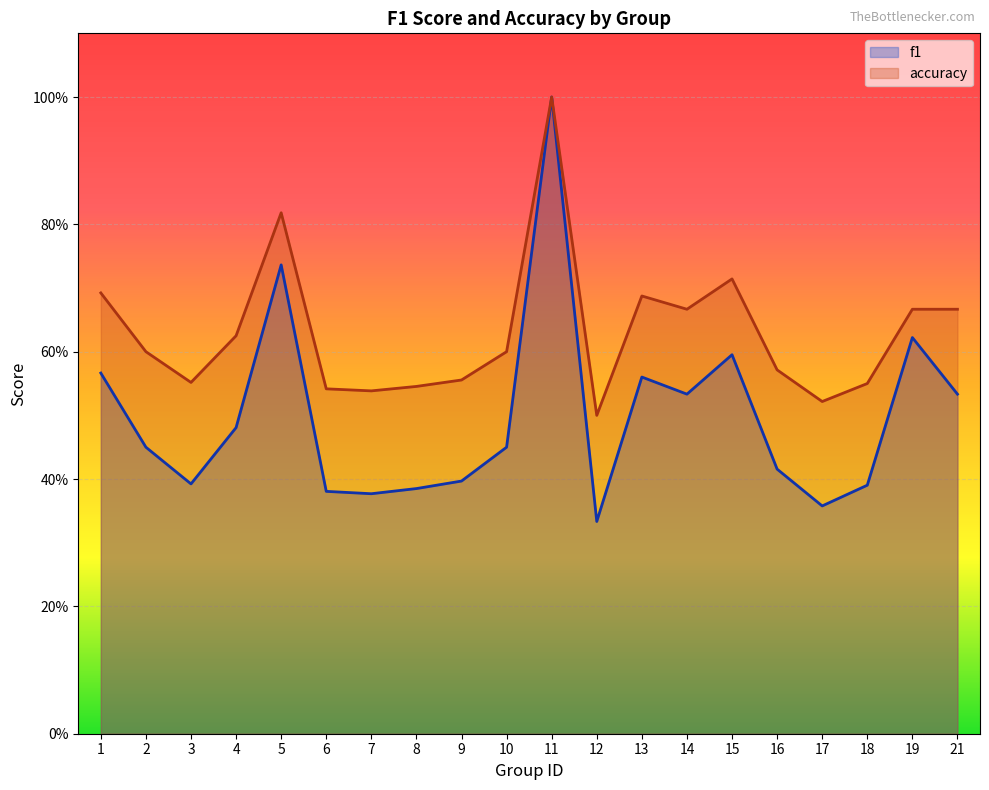

The accuracy series shows 0.5 at 12. True or false?

True